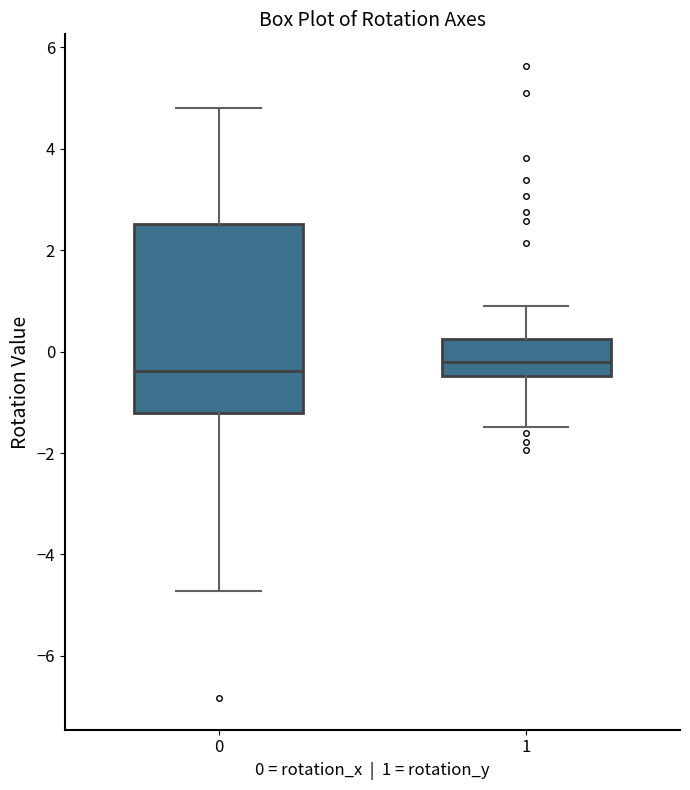

Which box is the tallest, from its lower edge to its upper edge?

0